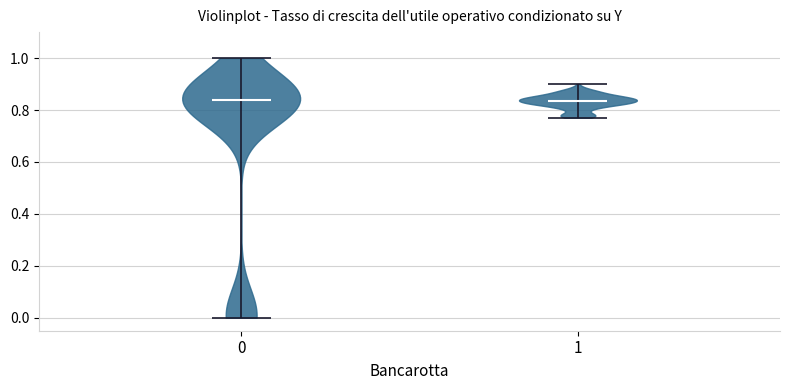

What is the highest point the violin at x = 0 reaches on the y-axis? The values are not printed on the chart, so give them approximately, as read against the axis.

1.00